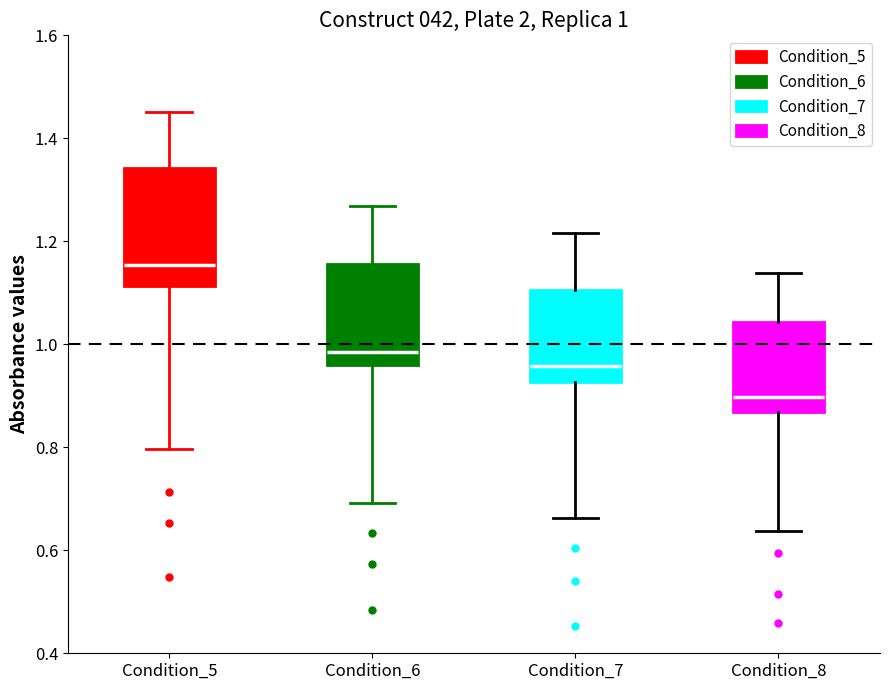

Which box's median line is the lowest?

Condition_8